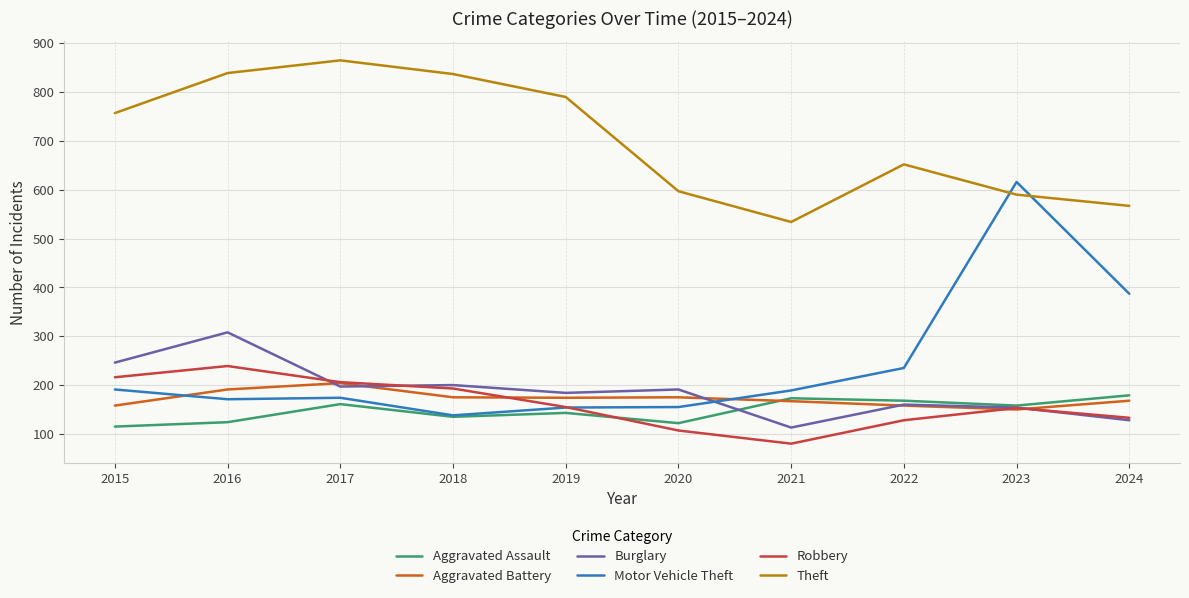

Which series changed the most between 2023 and 2024?

Motor Vehicle Theft